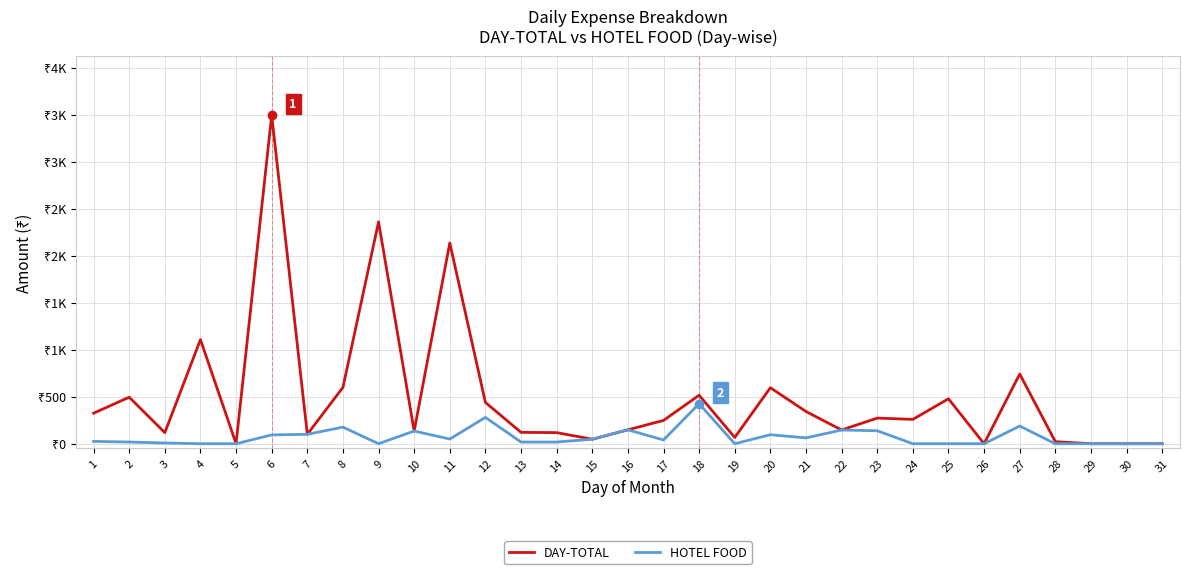

Reading right to left, what are all the values shown in this chart?

DAY-TOTAL: 0.0	0.0	0.0	22.0	742.0	0.0	478.0	259.0	273.0	146.0	343.0	596.0	67.0	516.0	248.0	148.0	48.0	118.0	121.0	439.0	2136.0	135.0	2360.0	599.1	100.0	3495.0	0.0	1108.0	118.0	495.0	325.0
HOTEL FOOD: 0.0	0.0	0.0	0.0	188.0	0.0	0.0	0.0	138.0	146.0	62.0	96.0	0.0	426.0	40.0	148.0	48.0	18.0	18.0	280.0	50.0	135.0	0.0	177.0	100.0	94.0	0.0	0.0	8.0	18.0	25.0